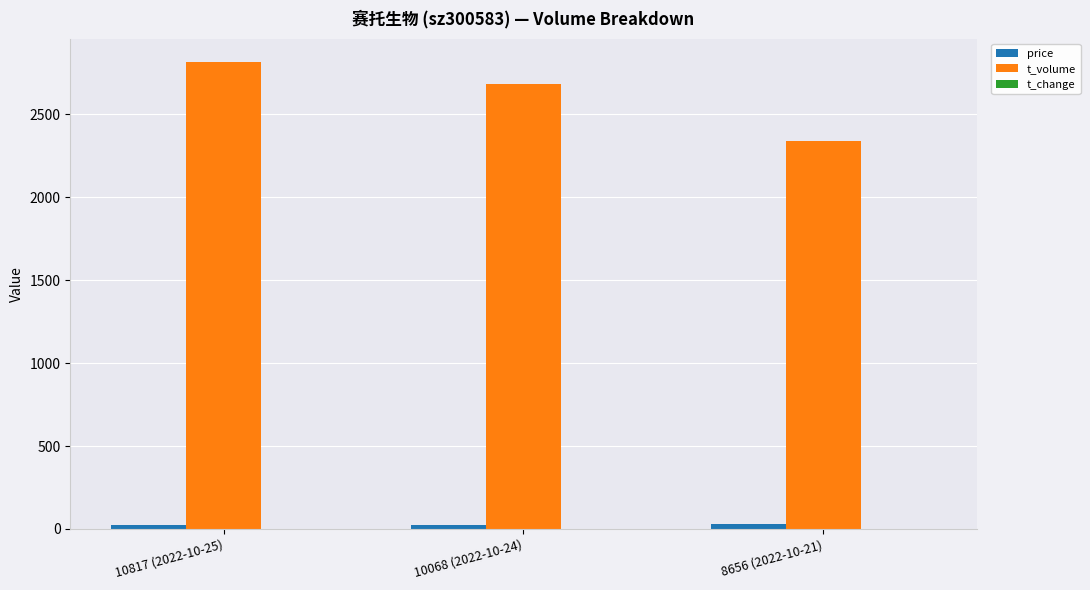

What is the sum of all t_volume values?

7833.0